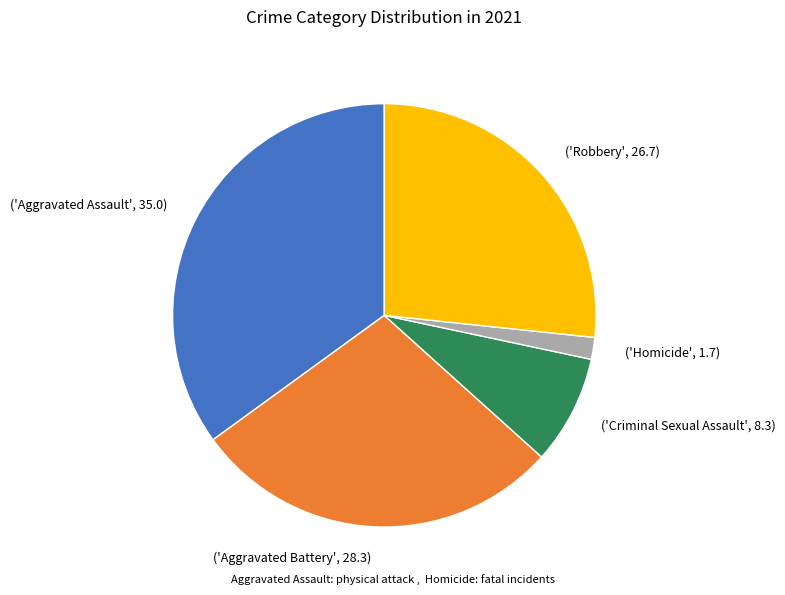

What is the ratio of the value at ('Robbery', 26.7) to the value at ('Homicide', 1.7)?

16.0